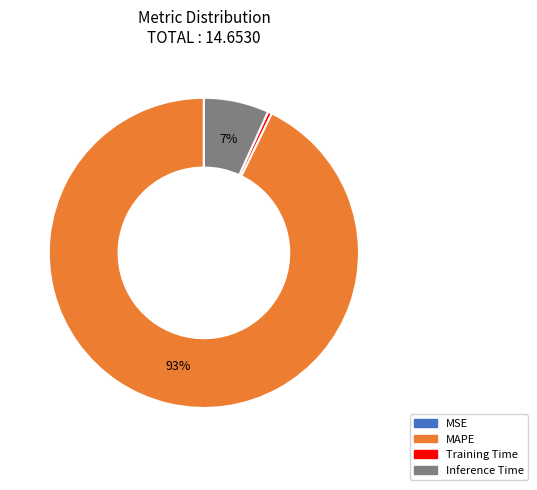

Does any single category account for the majority?

Yes